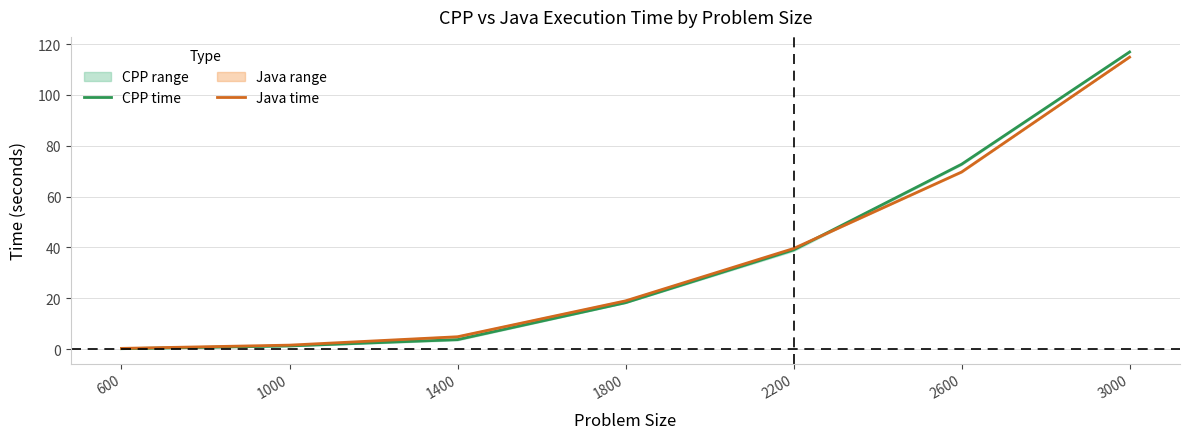

Is it true that CPP time equals 72.7 at 2600?

True